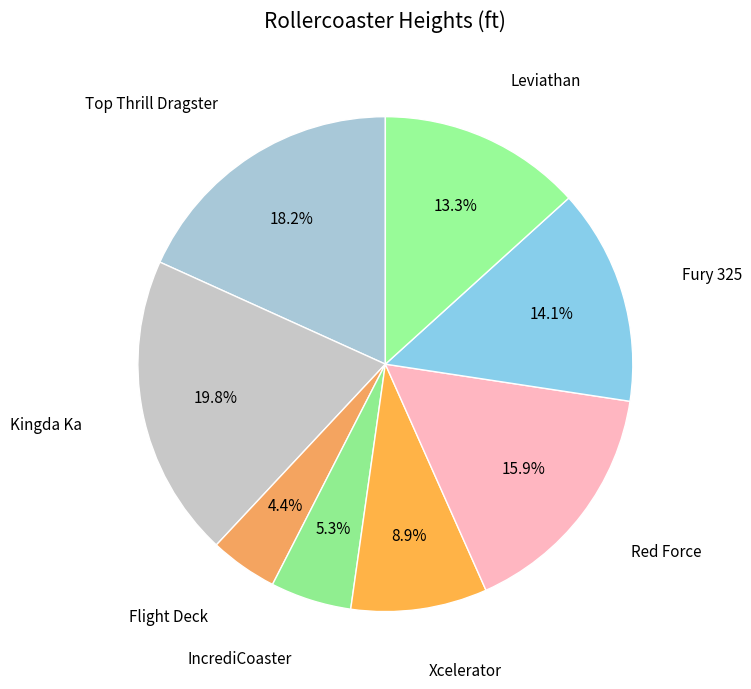

Count the number of slices in the pie.

8